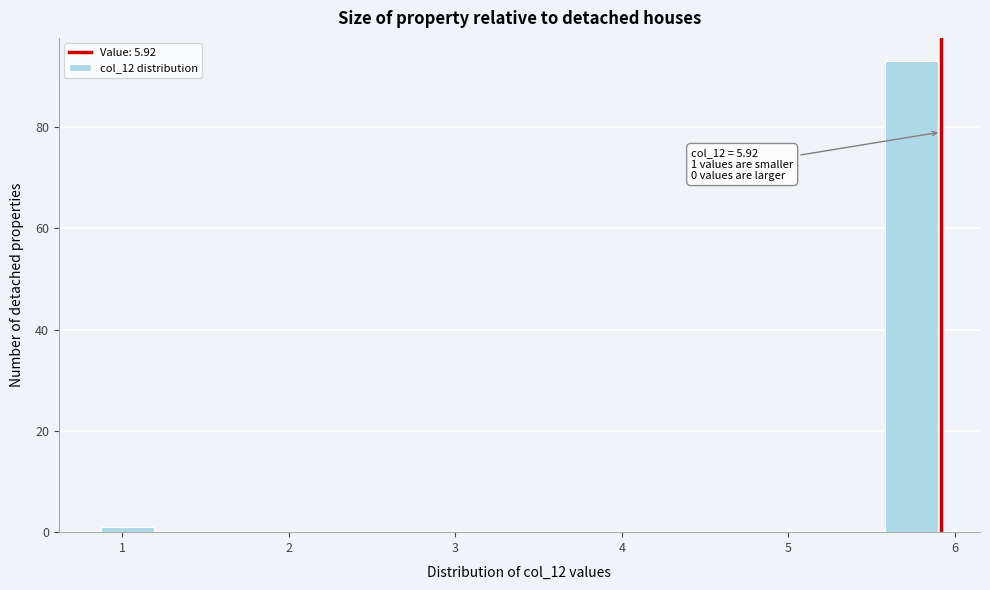

Read against the x-axis, roughly where is the centre of the tallest bar?

5.7